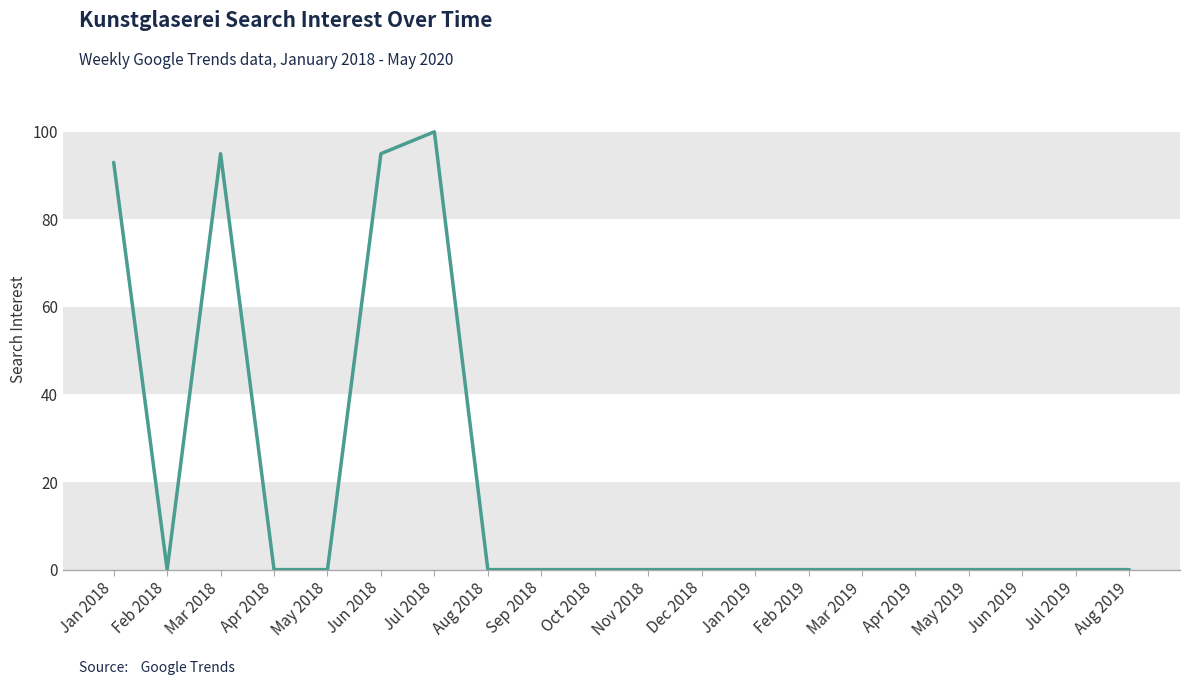

What is the greatest value displayed?

100